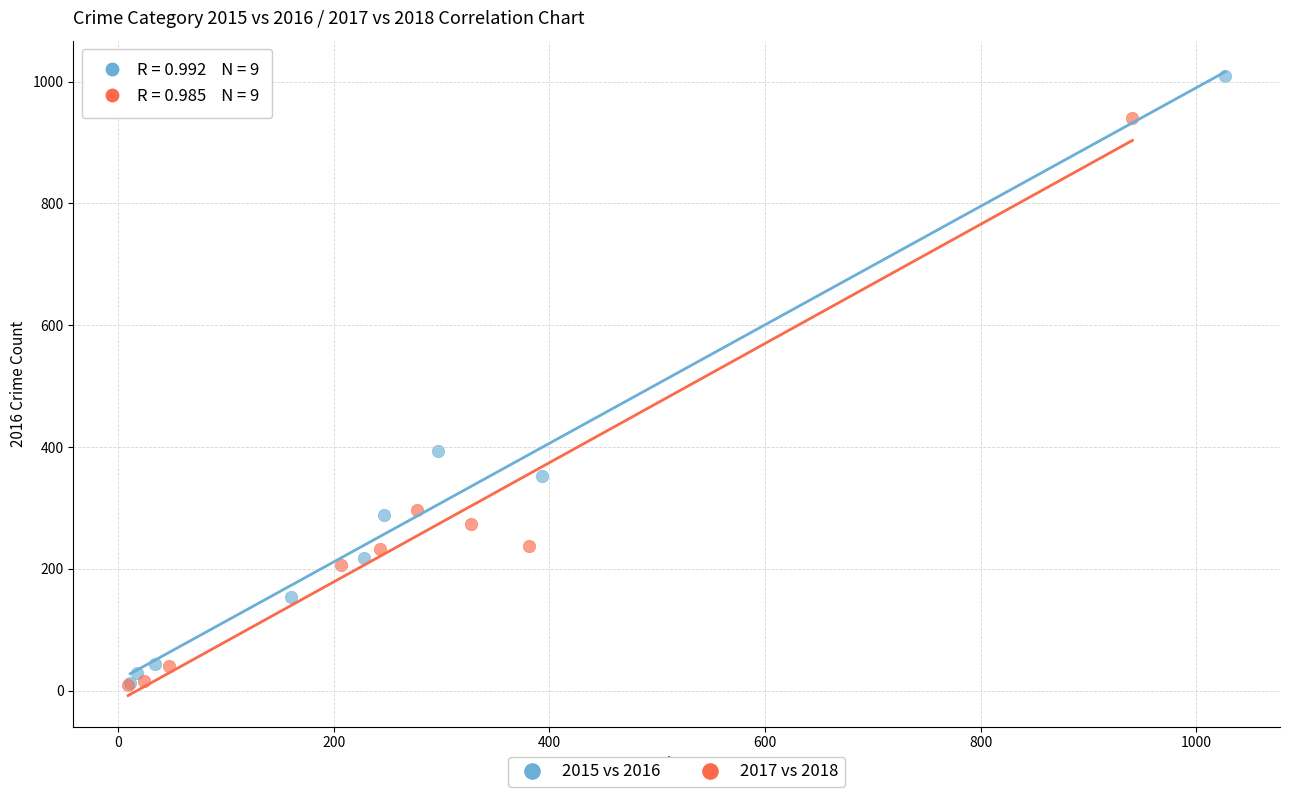

Which series reaches the maximum Y coordinate?

2015 vs 2016